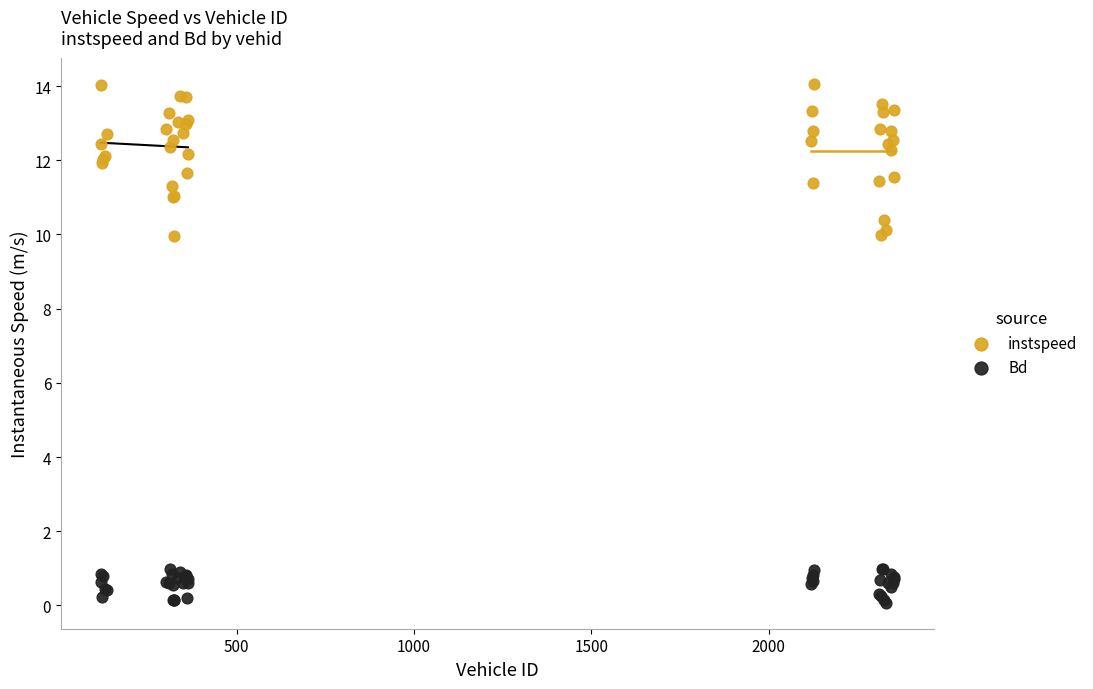

What are all the series names shown in the legend?

instspeed, Bd